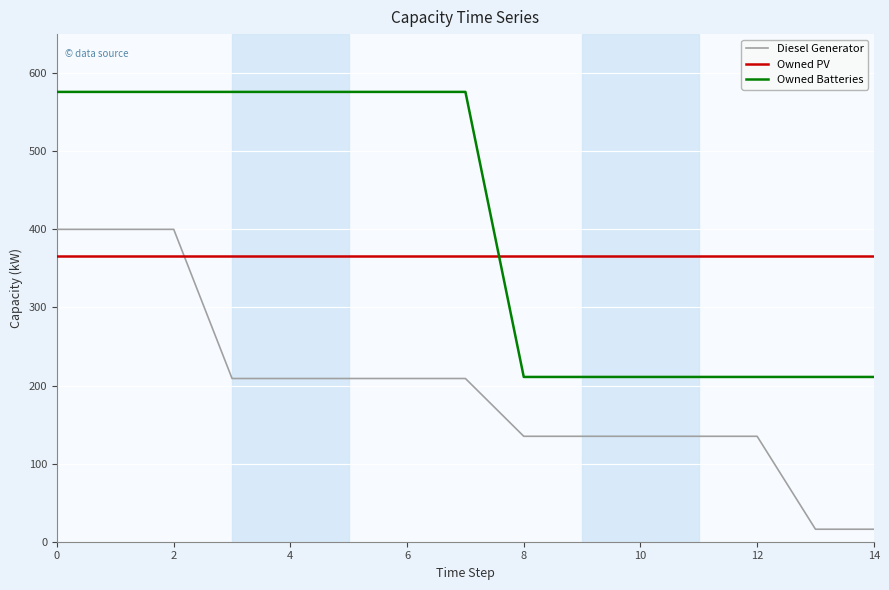

Which series has the largest range (max minus min)?

Diesel Generator